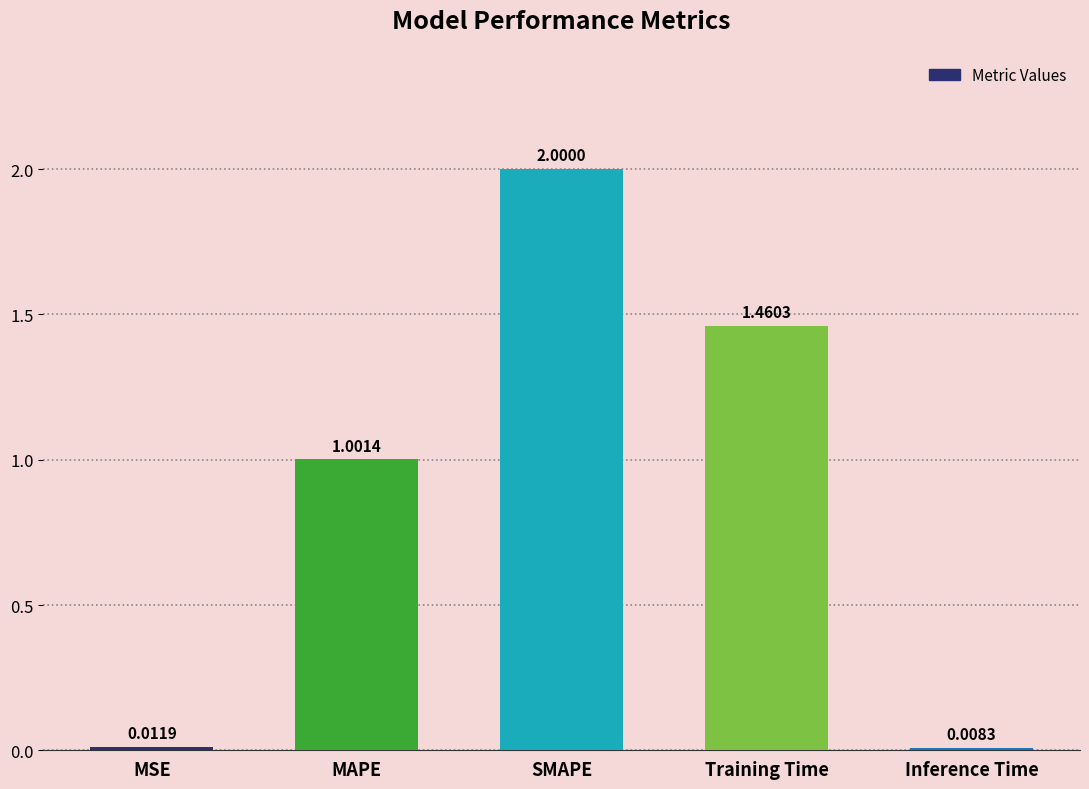

Rank the categories by value from highest to lowest.

SMAPE, Training Time, MAPE, MSE, Inference Time